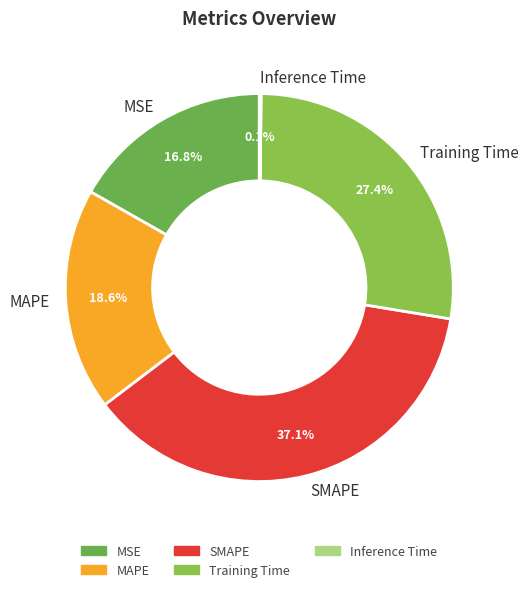

Which slice is the largest?

SMAPE